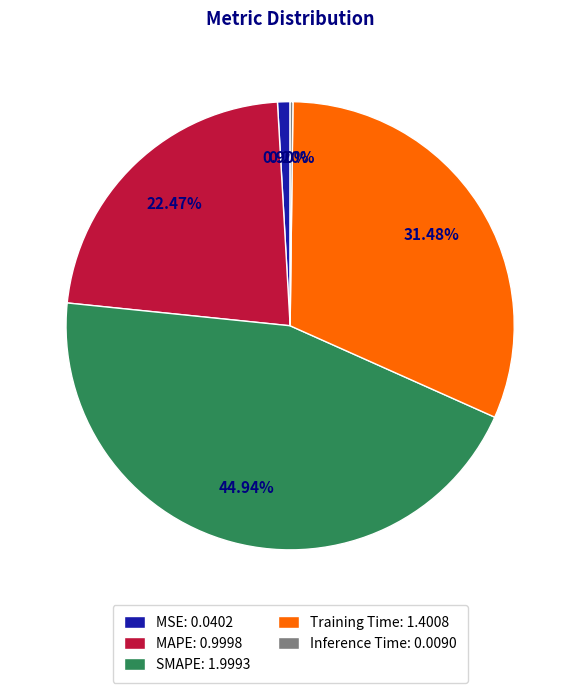

Is it true that Training Time is 31% of the pie?

True